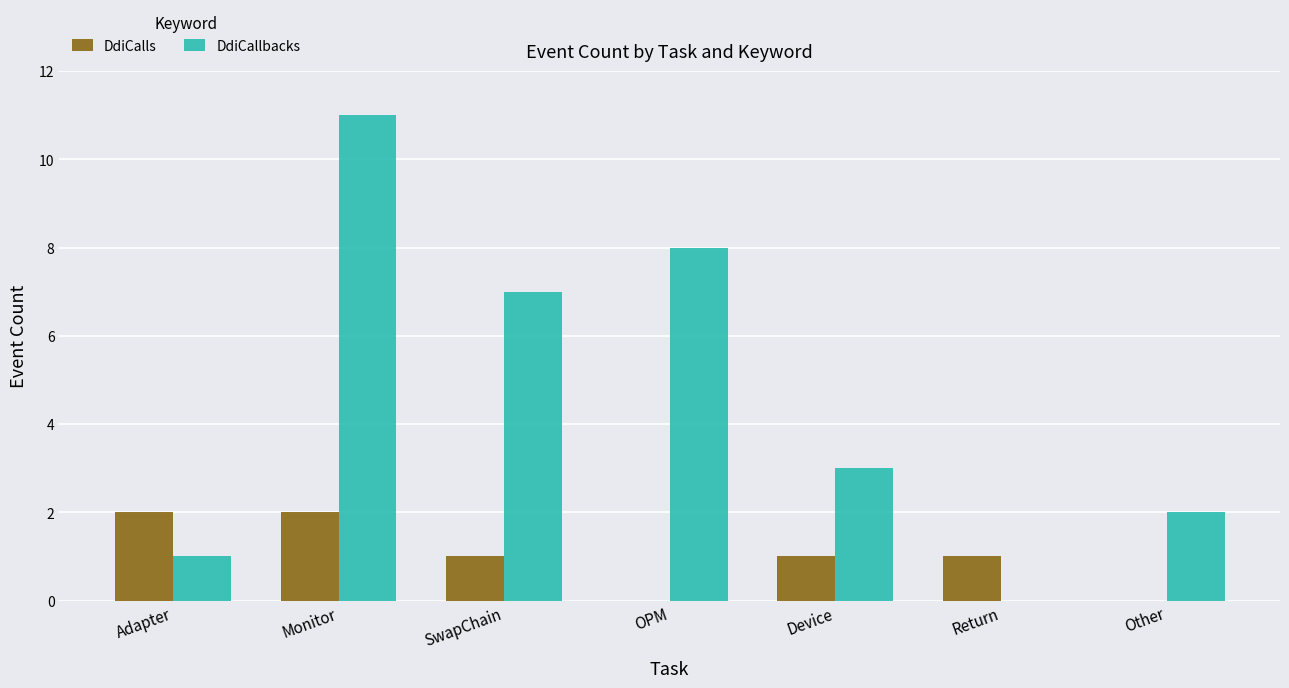

What is the highest value of the DdiCallbacks series?

11